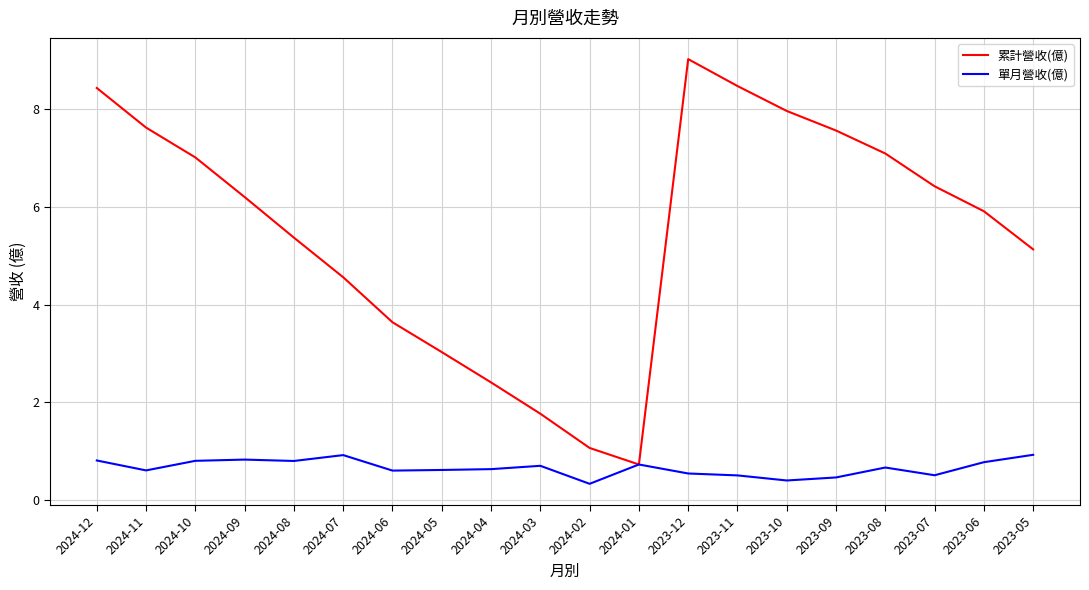

Where is 累計營收(億) nearest to the value 4?

2024-06